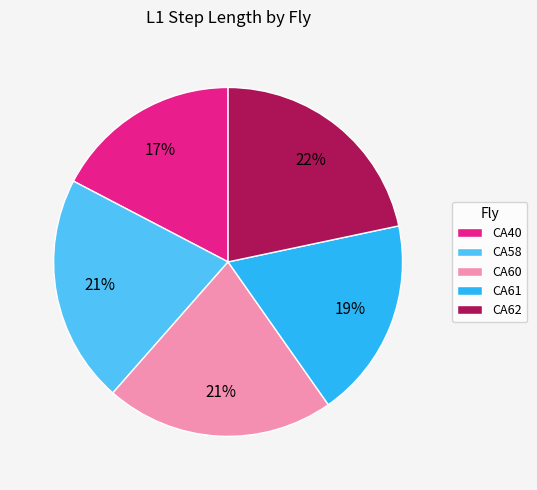

Count the number of slices in the pie.

5